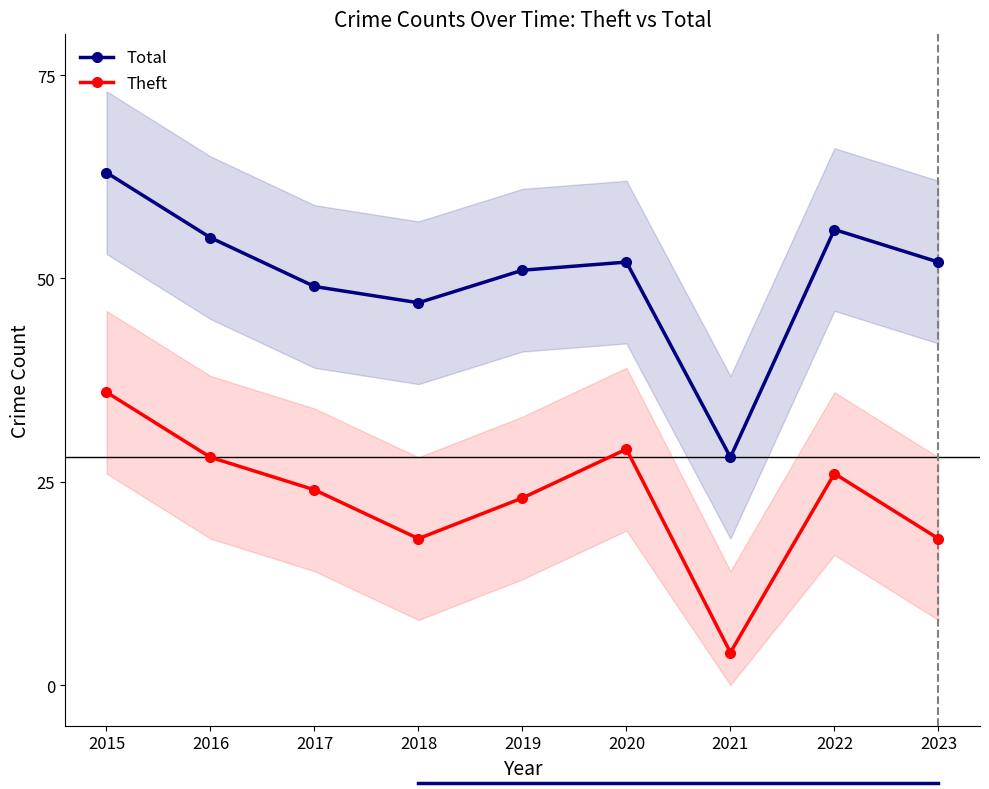

Reading left to right, list all the values displayed in this chart.

Total: 63	55	49	47	51	52	28	56	52
Theft: 36	28	24	18	23	29	4	26	18